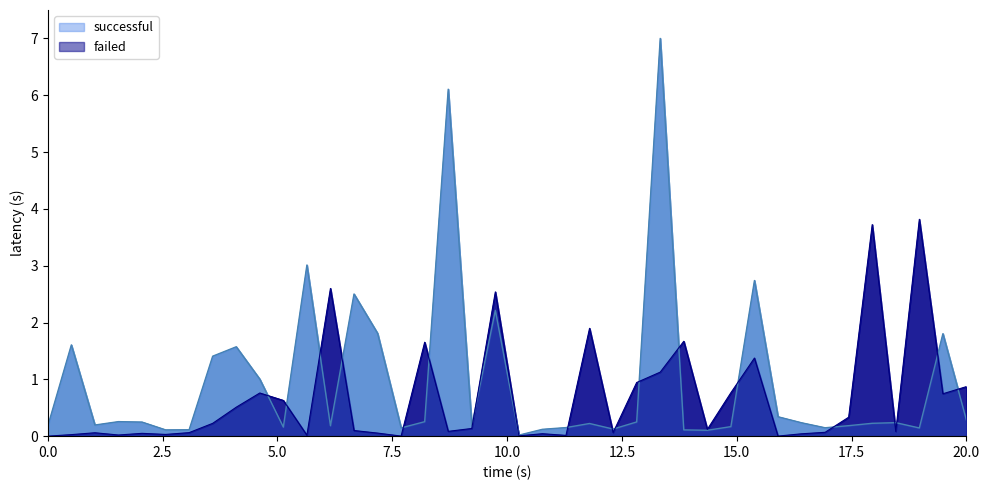

What is the maximum value shown in the chart?

7.0